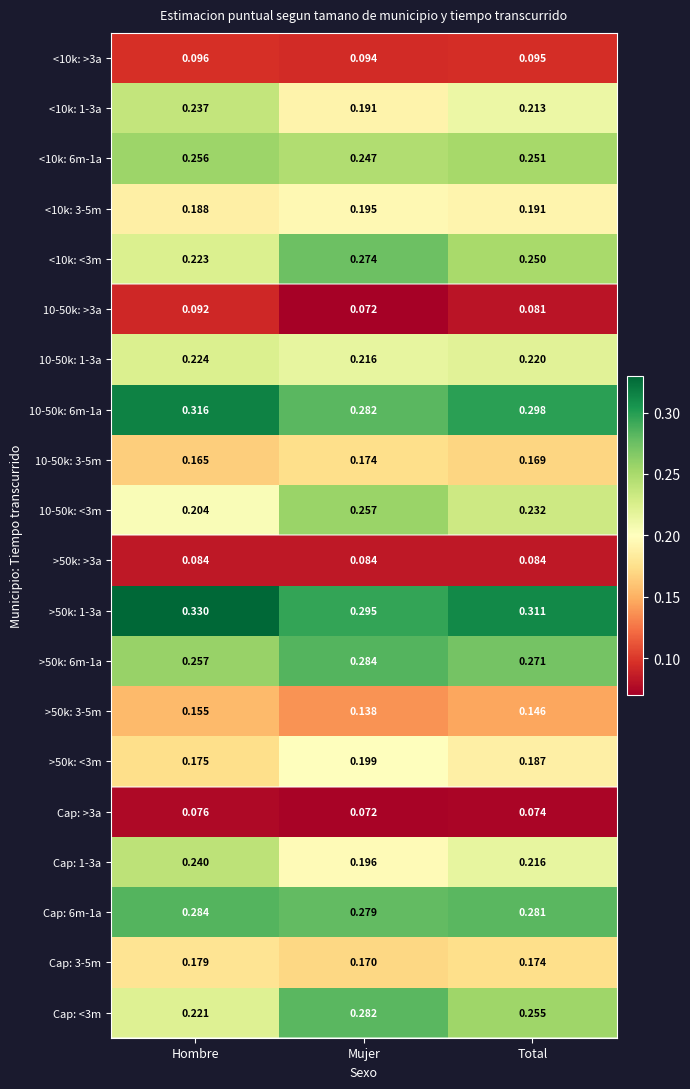

At which category is the sum across all series the highest?

Hombre